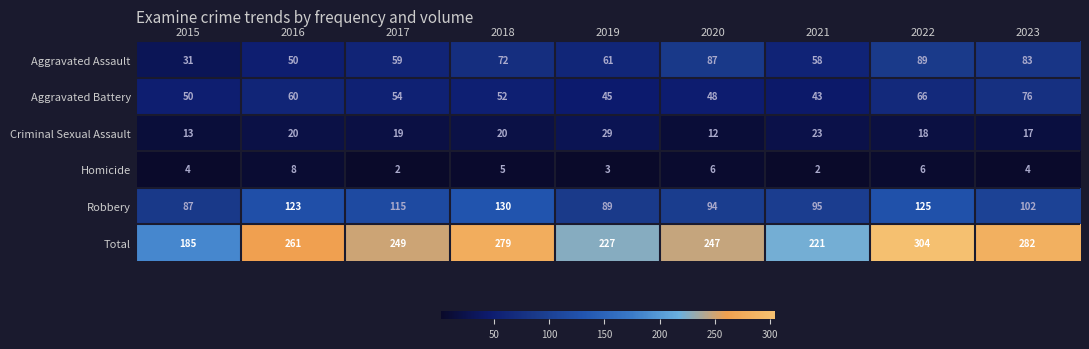

The value of Robbery at 2016 is 215. True or false?

False